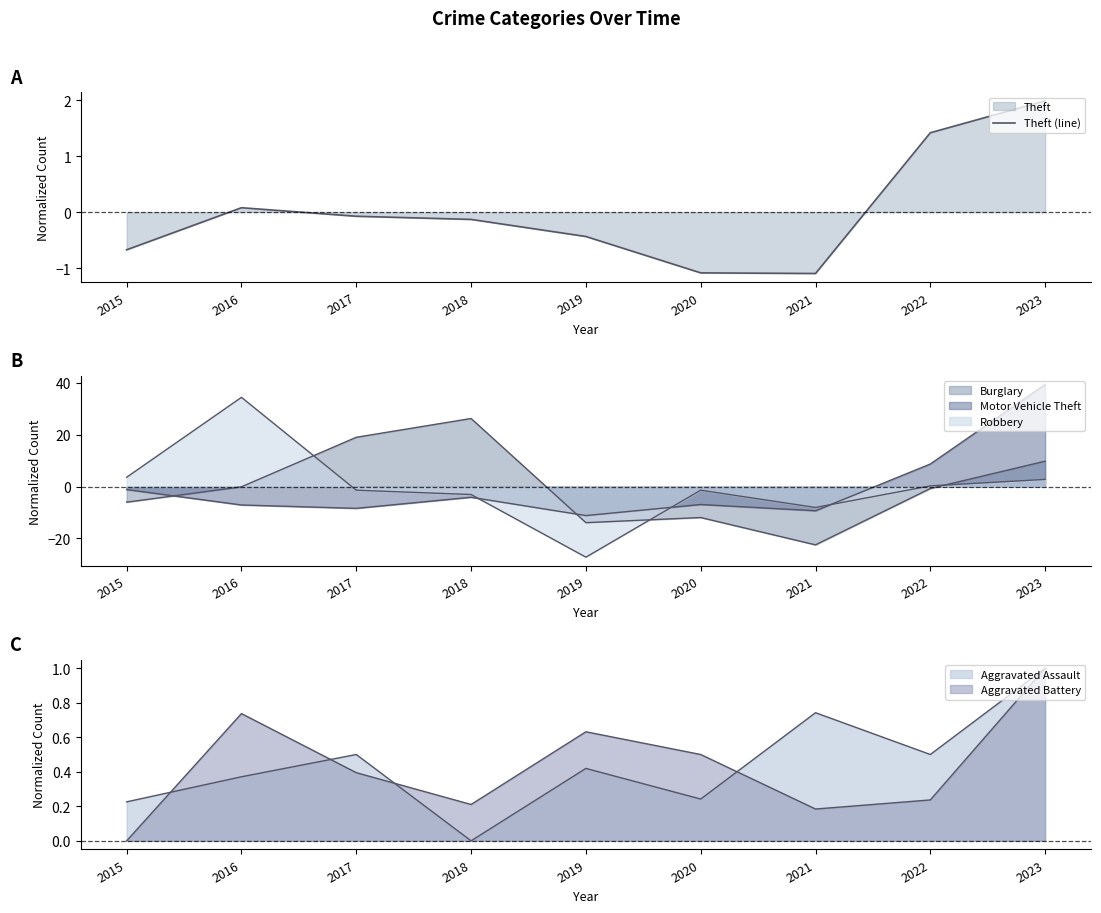

Which has a higher value, 2017 or 2018?

2017